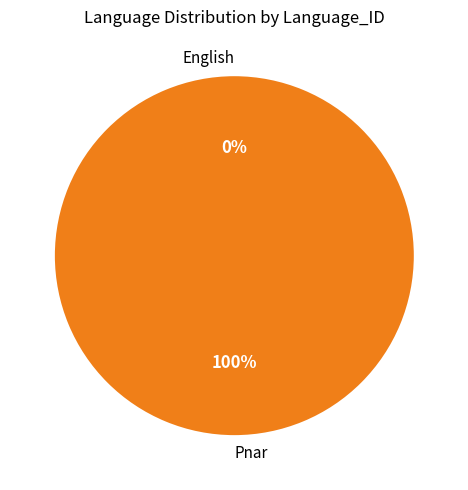

Which has a higher value, Pnar or English?

Pnar